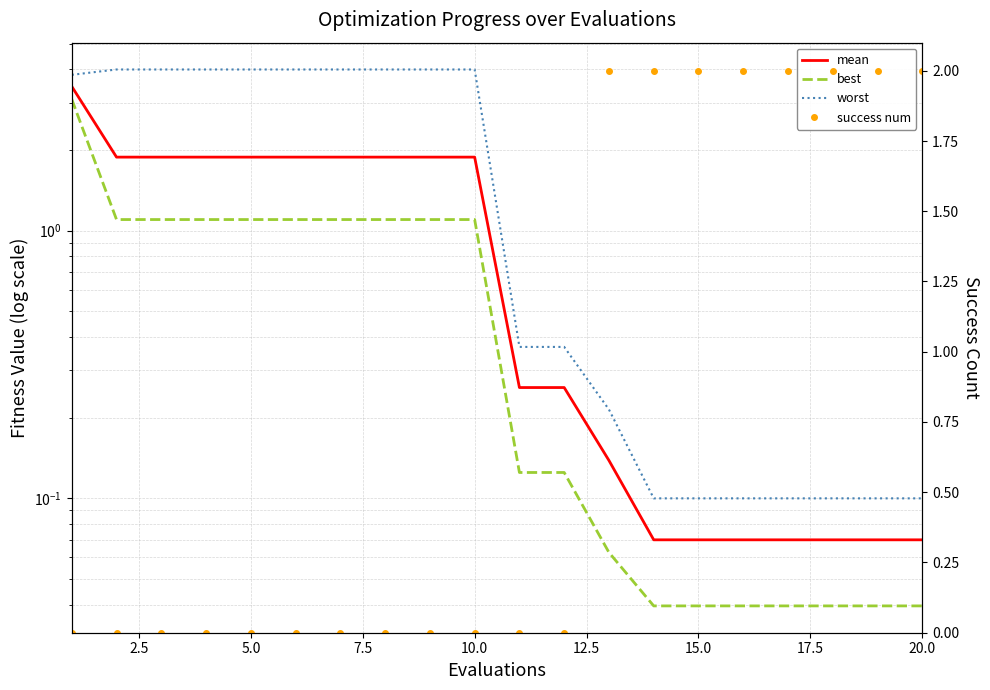

Is it true that success num equals 1.2 at 10.0?

False